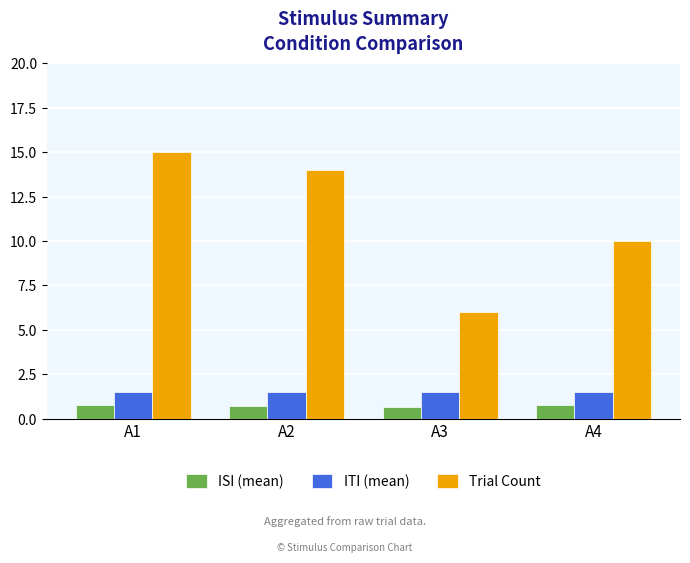

Which category has the highest value across all series?

A1